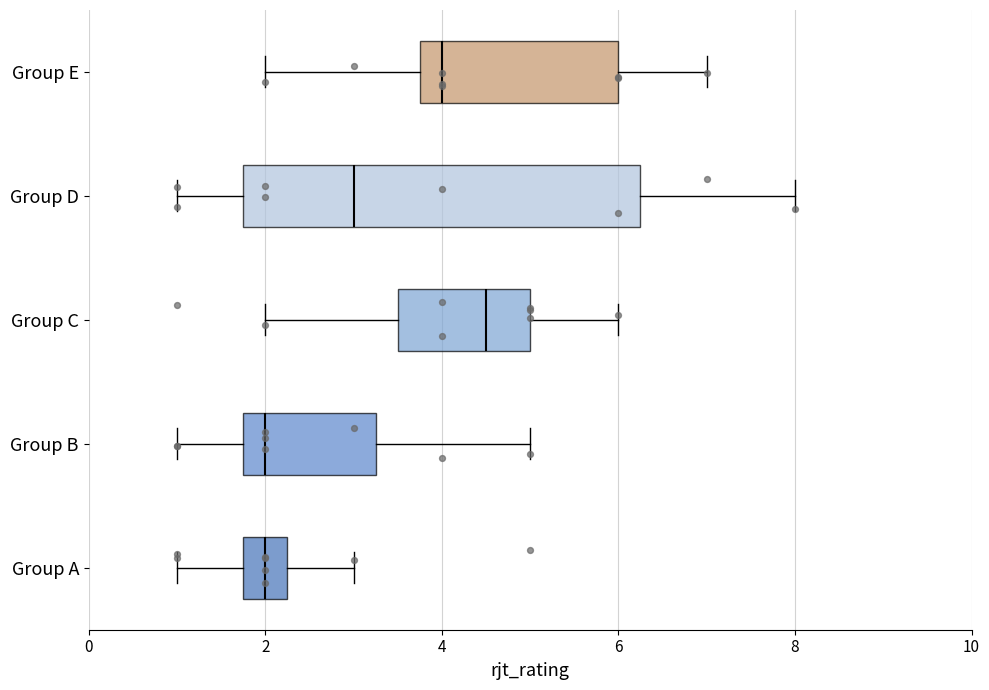

Where does the right whisker of the box for Group C end on the x-axis? The values are not printed on the chart, so give them approximately, as read against the axis.

6.0